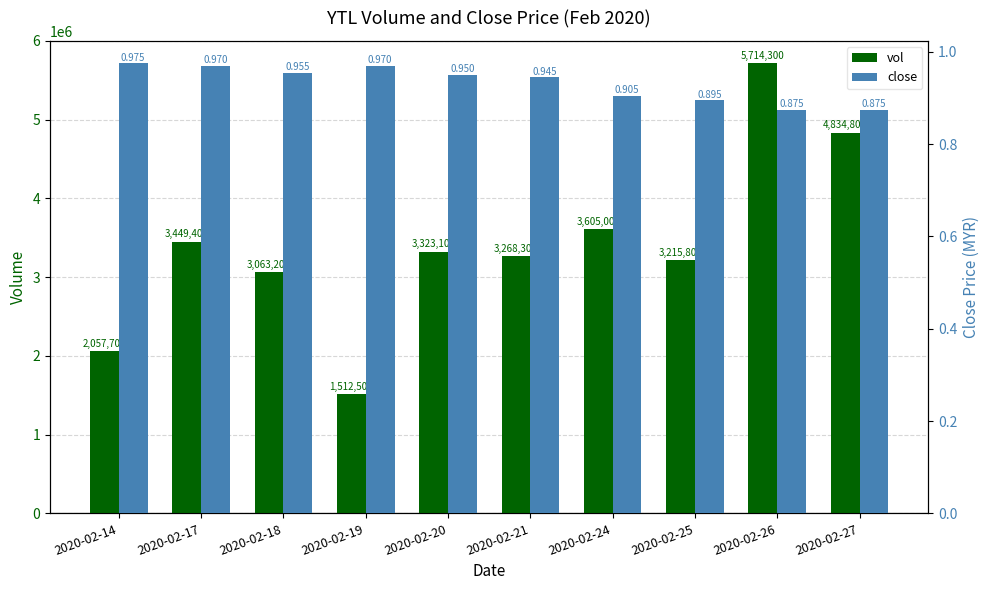

Rank the series by their average value, from highest to lowest.

vol, close